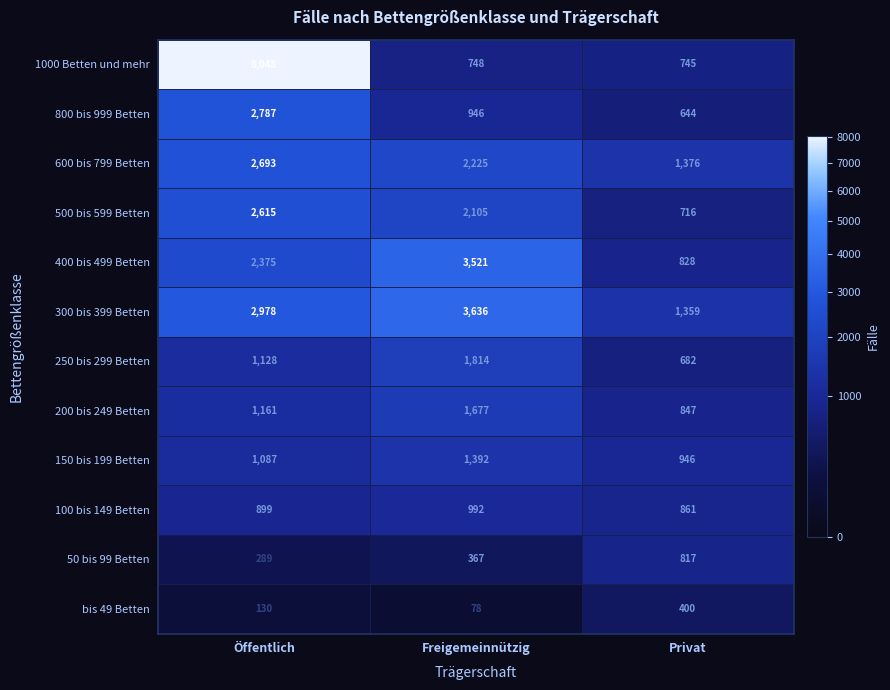

List the series in order of their peak value, highest first.

1000 Betten und mehr, 300 bis 399 Betten, 400 bis 499 Betten, 800 bis 999 Betten, 600 bis 799 Betten, 500 bis 599 Betten, 250 bis 299 Betten, 200 bis 249 Betten, 150 bis 199 Betten, 100 bis 149 Betten, 50 bis 99 Betten, bis 49 Betten